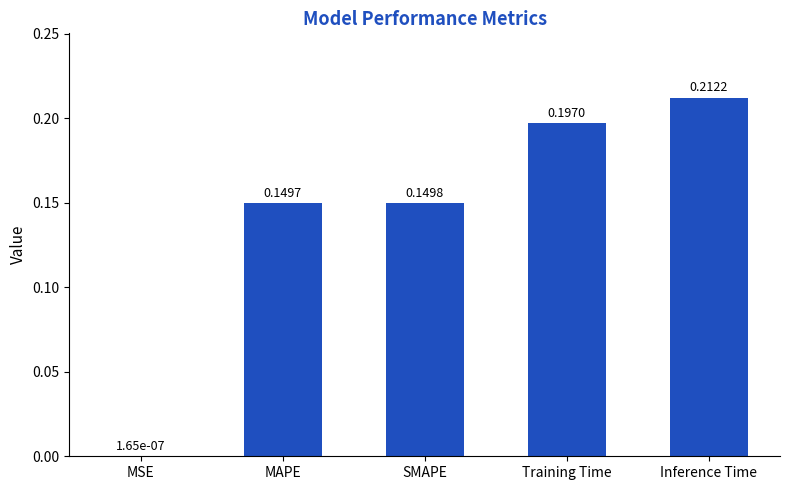

Which has a higher value, MAPE or Inference Time?

Inference Time